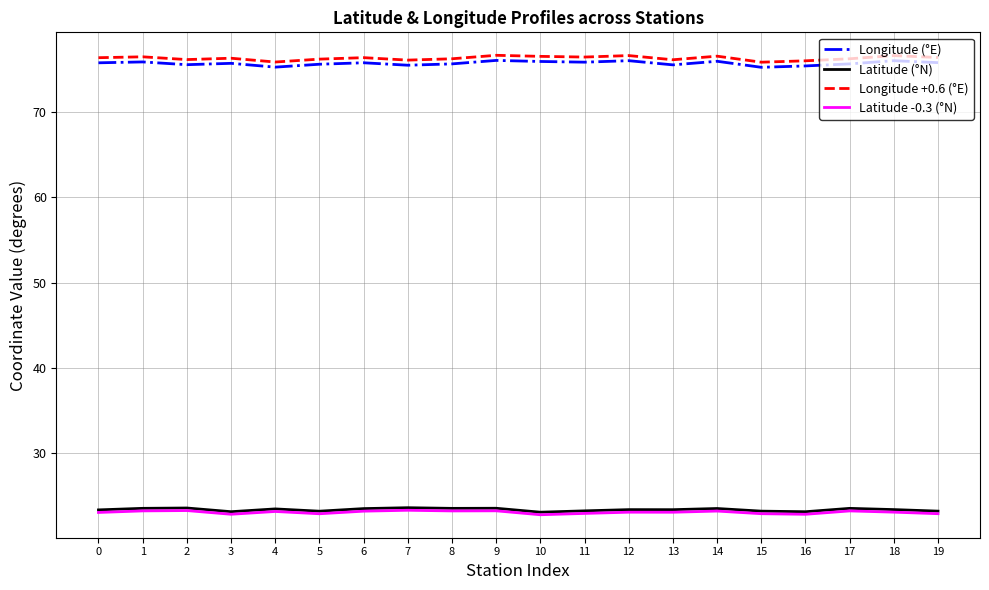

What is the average value of the Latitude -0.3 (°N) series?

23.0